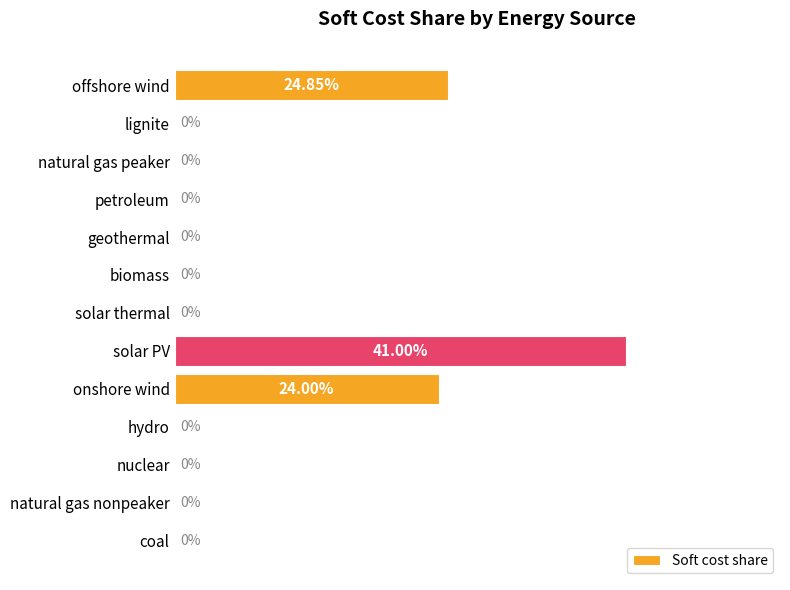

Between petroleum and onshore wind, which is larger?

onshore wind